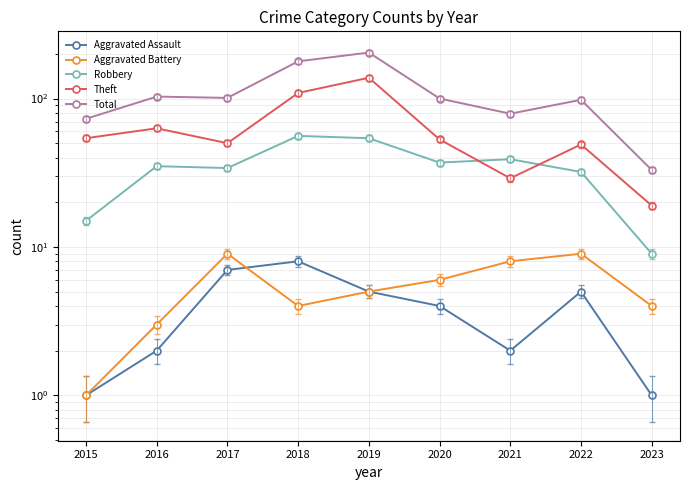

The value of Theft at 2020 is 53. True or false?

True